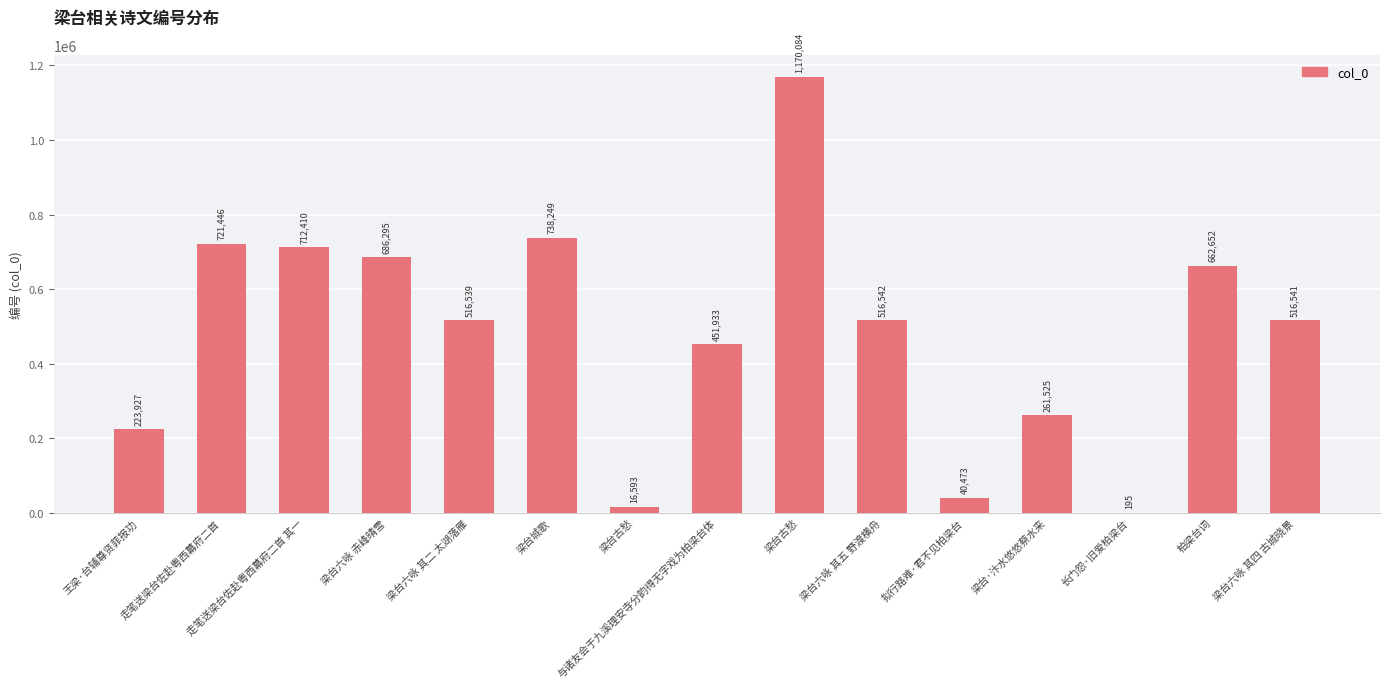

Does the chart contain stacked bars?

No